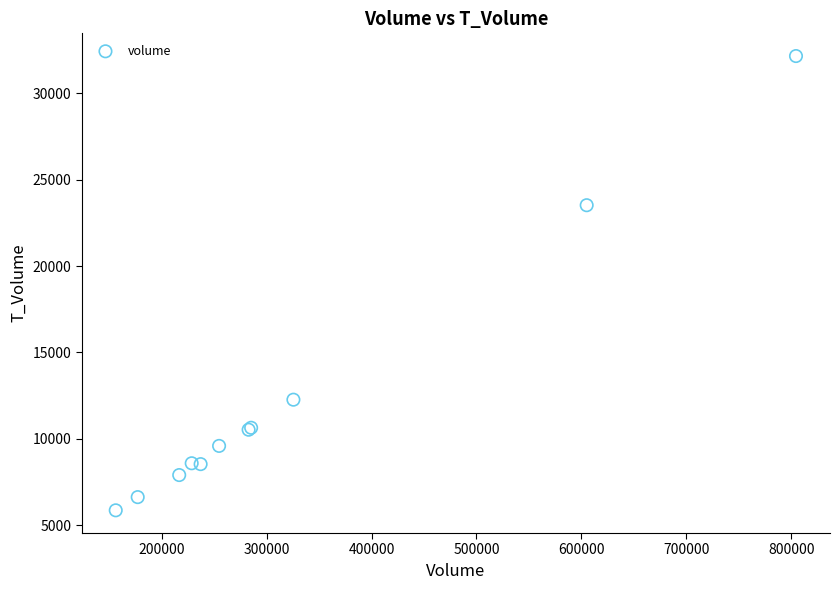

What Y value in the scatter plot is closest to 19009?

23525